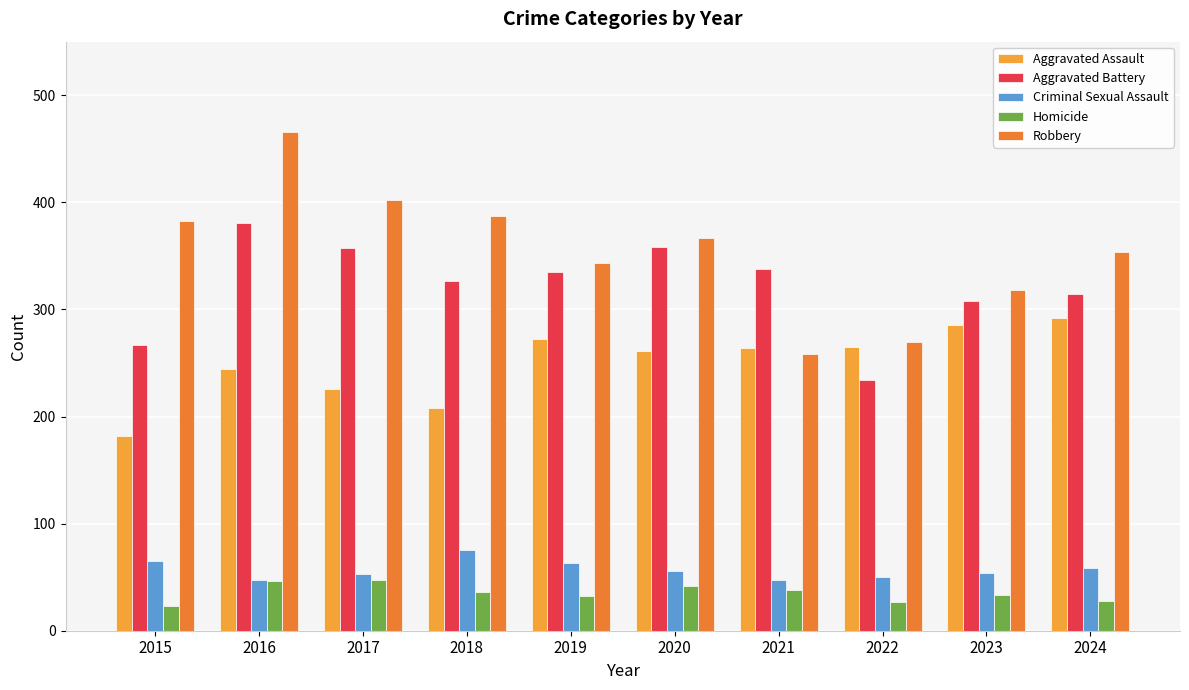

What is the difference between the maximum and minimum values in the Robbery series?

208